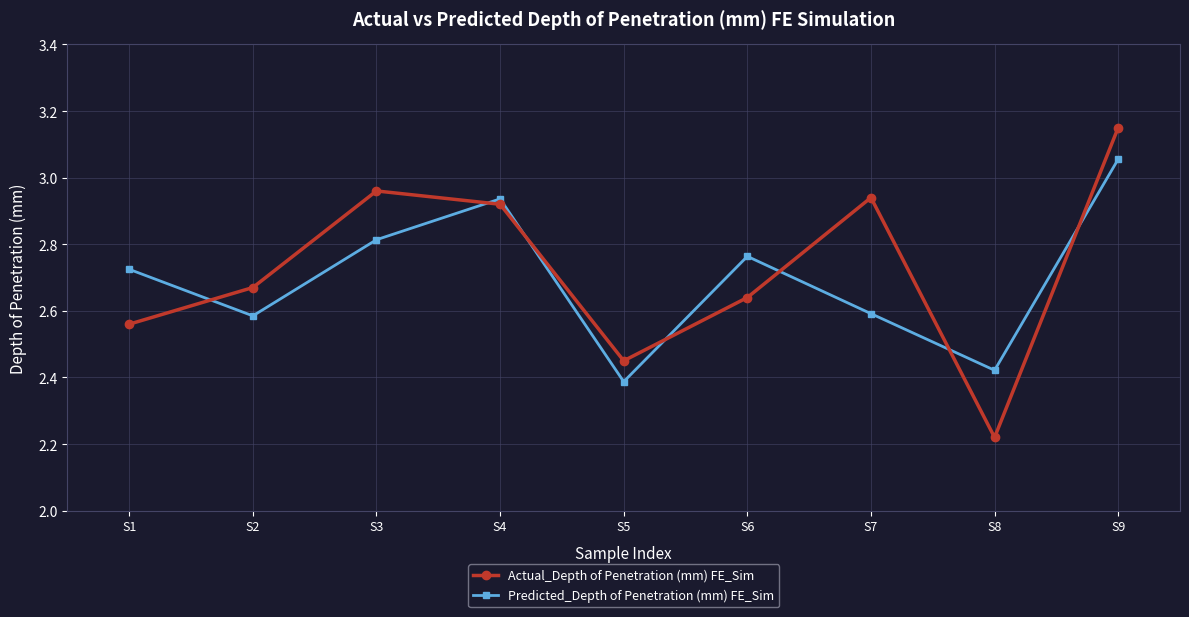

Rank the series by their maximum value, from lowest to highest.

Predicted_Depth of Penetration (mm) FE_Sim, Actual_Depth of Penetration (mm) FE_Sim